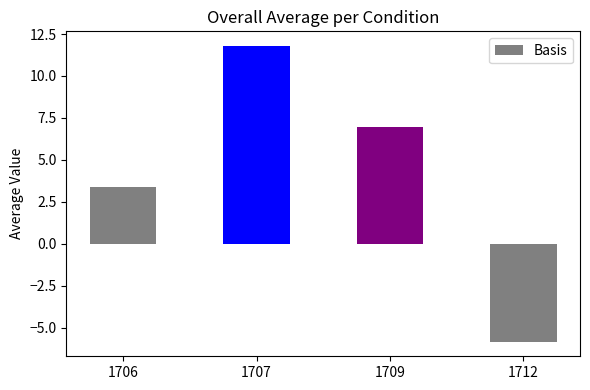

How many series are shown in this chart?

1